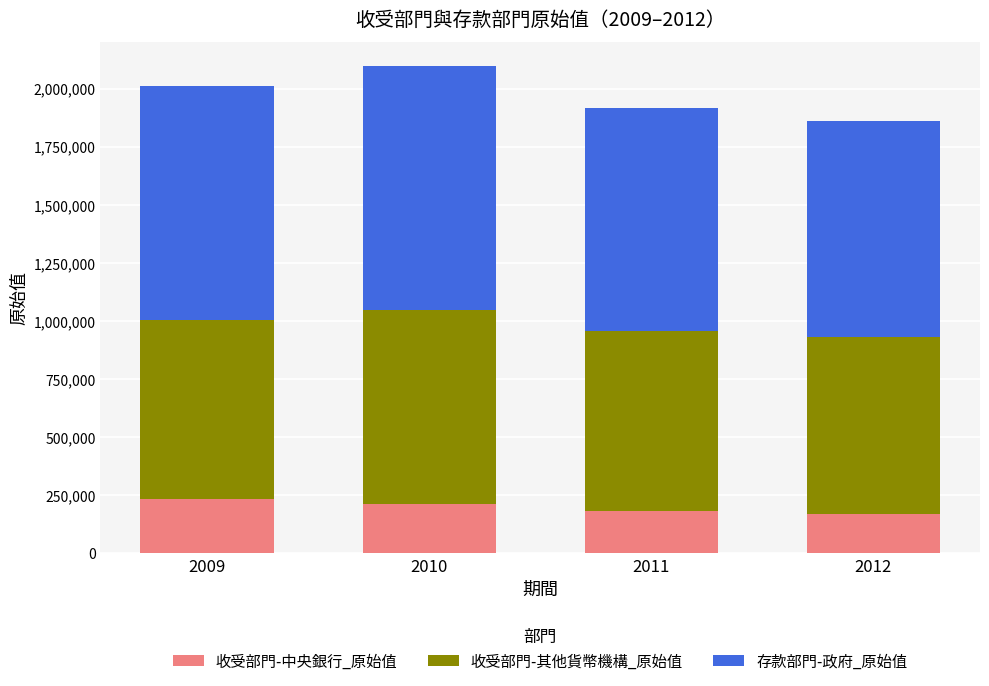

What is the maximum value for 收受部門-中央銀行_原始值?

233702